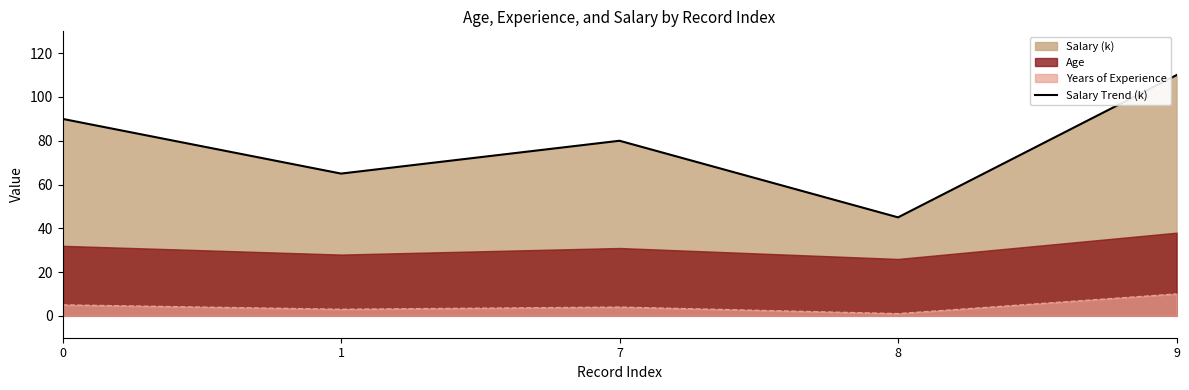

Reading right to left, extract all data points from this chart.

9=110	8=45	7=80	1=65	0=90